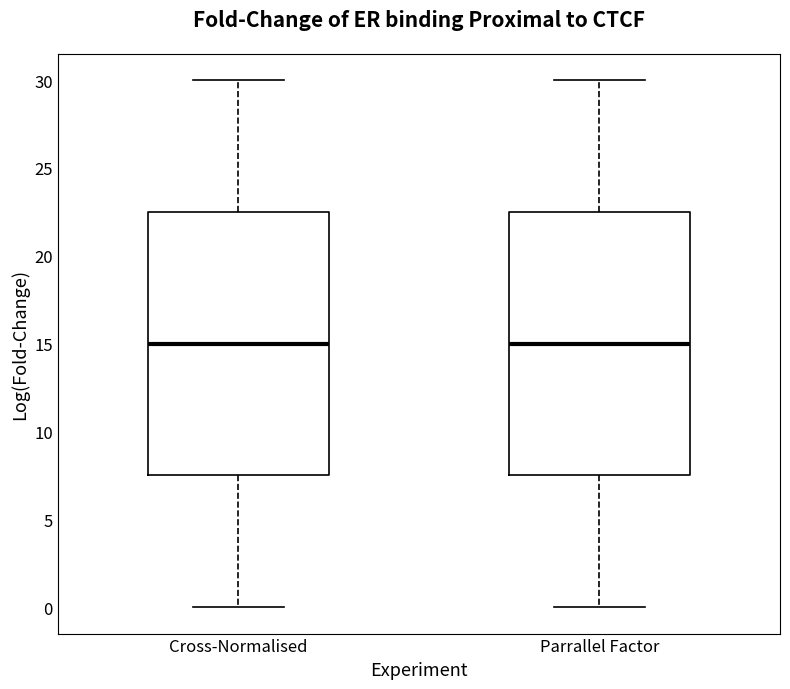

Reading left to right, transcribe this box plot: for each box, give where its median line is, the range the box spans, and where its two whiskers end, as read against the y-axis. The values are not printed on the chart, so give them approximately, as read against the axis.

Cross-Normalised: median 15.0, box 7.5 to 22.5, whiskers 0.0 to 30.0
Parrallel Factor: median 15.0, box 7.5 to 22.5, whiskers 0.0 to 30.0